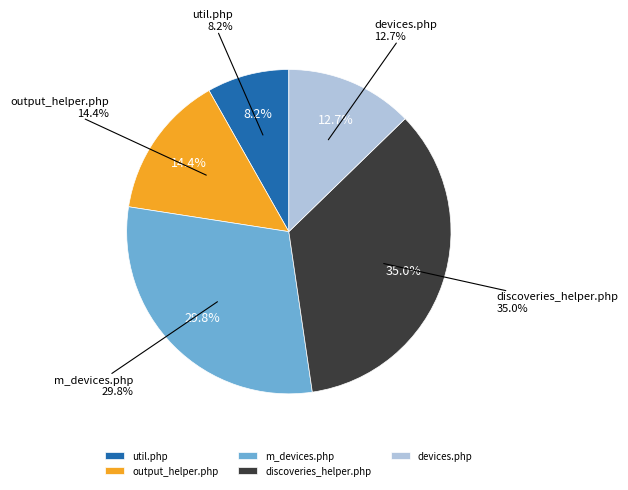

Which category has the smallest portion of the pie?

util.php